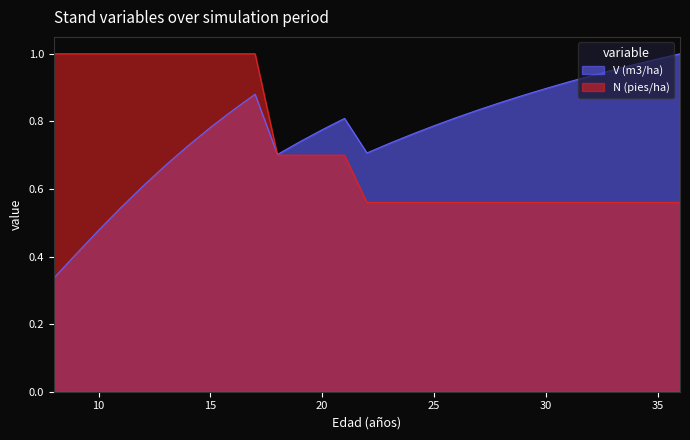

At which category is the sum across all series the highest?

17